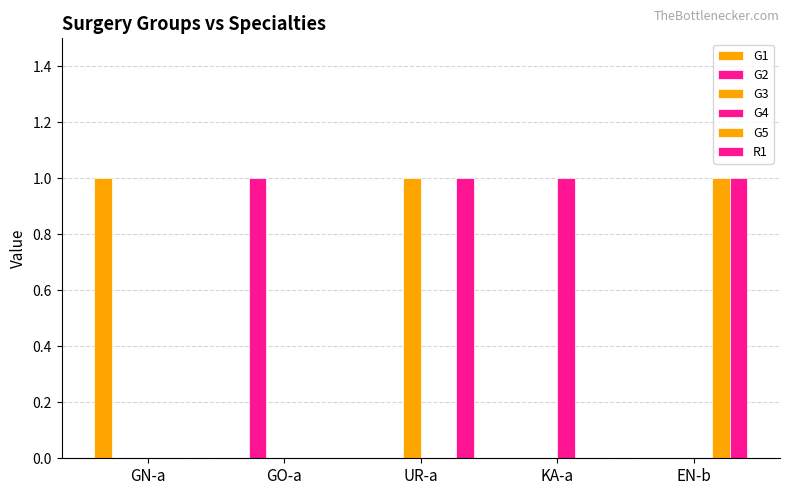

What is the spread (max minus min) of values at EN-b?

1